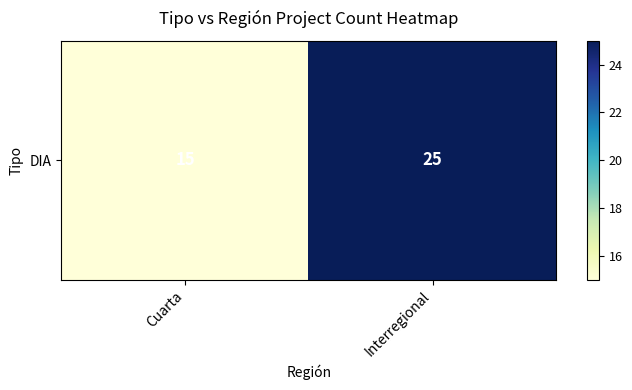

How many values are between 15 and 25?

2